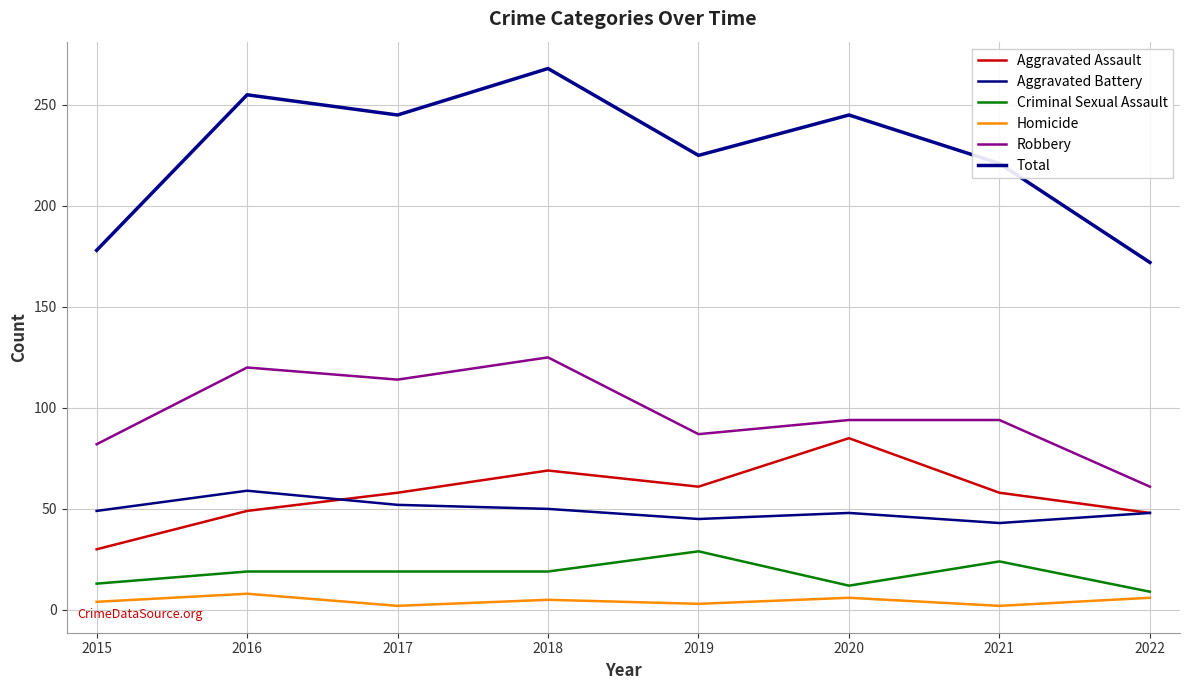

Which series has the largest total across all categories?

Total